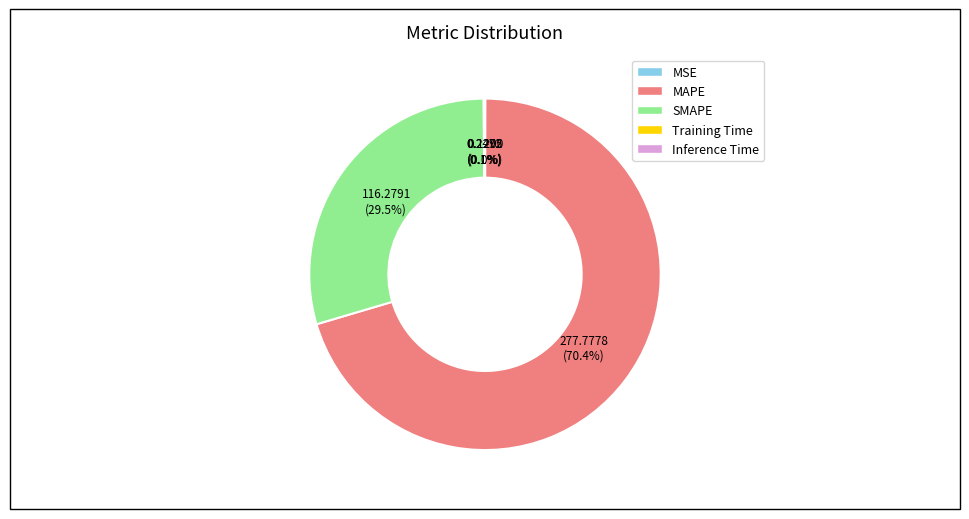

Which category has the biggest portion of the pie?

MAPE